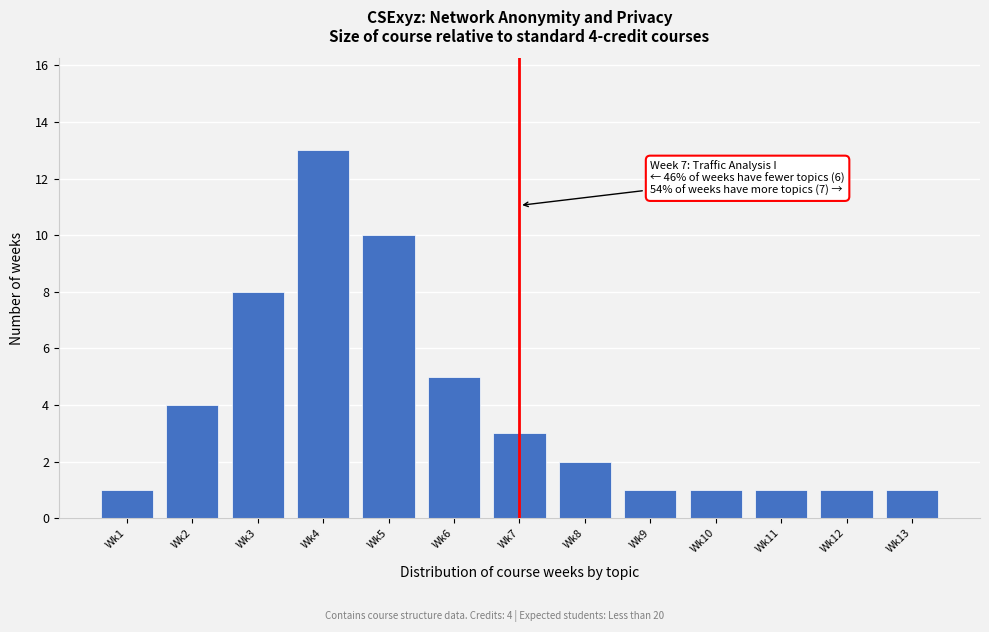

Reading left to right, transcribe all the data shown in this chart.

Wk1=1	Wk2=4	Wk3=8	Wk4=13	Wk5=10	Wk6=5	Wk7=3	Wk8=2	Wk9=1	Wk10=1	Wk11=1	Wk12=1	Wk13=1